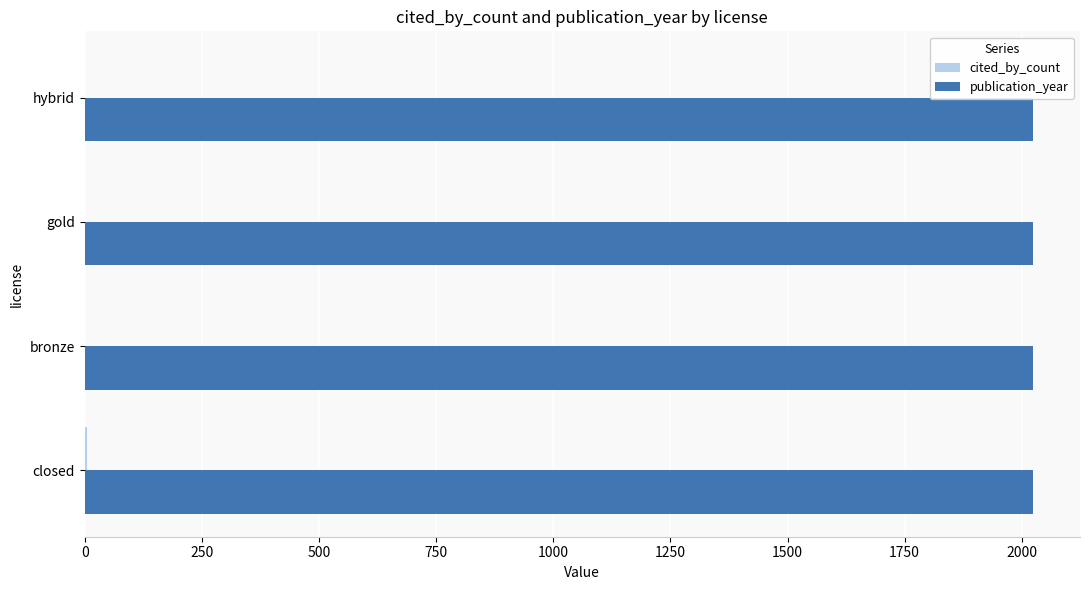

What is the approximate value of publication_year at hybrid?

2023